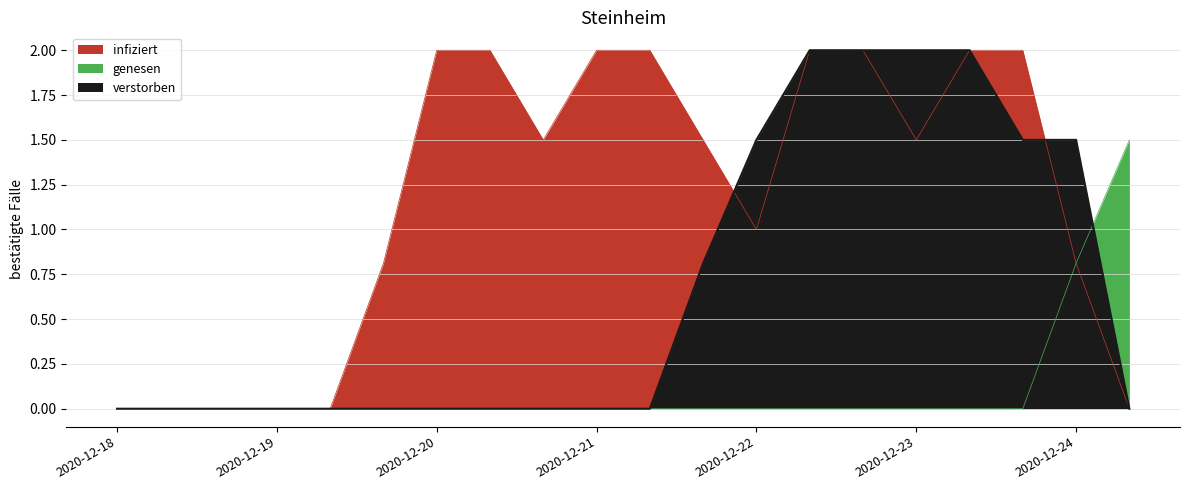

In verstorben, how many points are higher than both neighbors (excluding endpoints)?

1